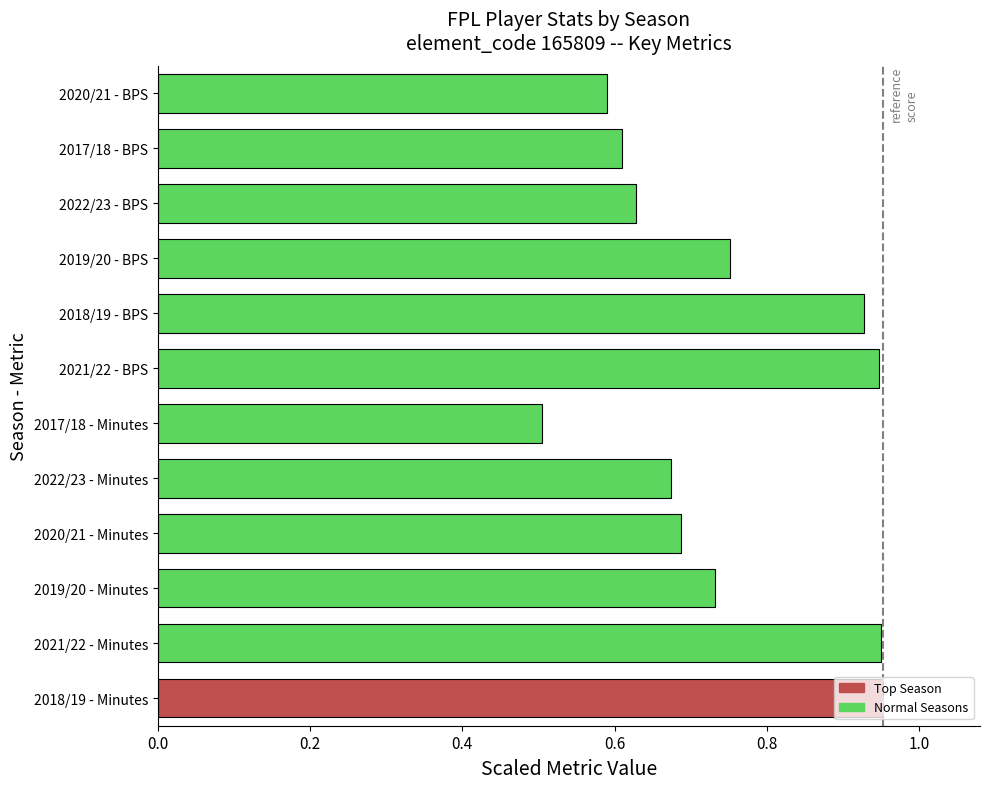

Which category has the lowest value across all series?

2017/18 - Minutes